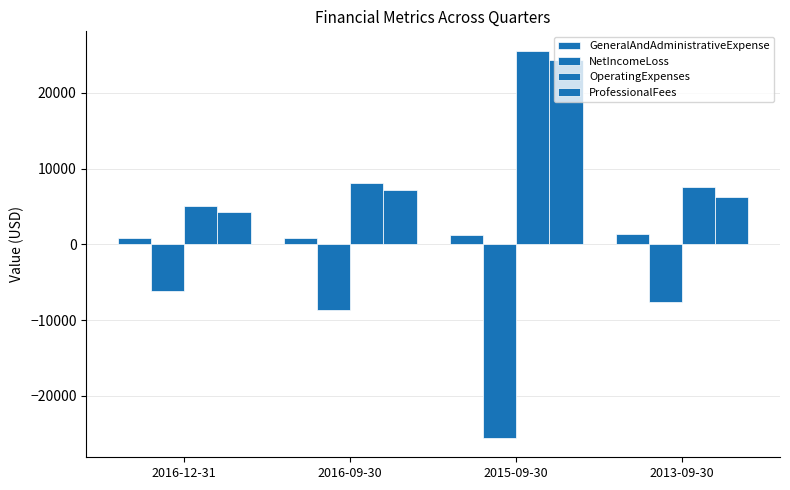

The GeneralAndAdministrativeExpense series shows 818 at 2016-12-31. True or false?

True